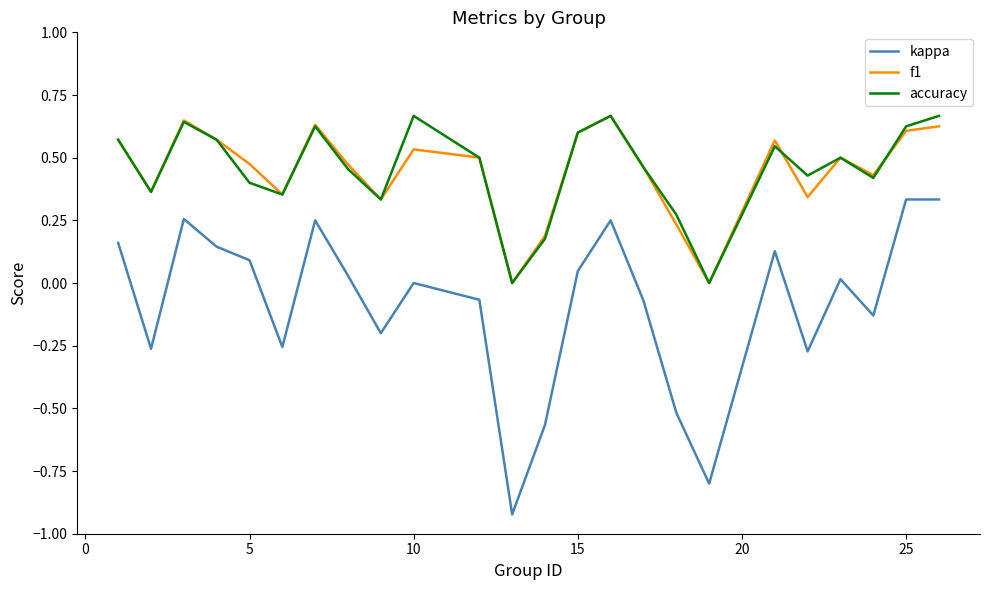

True or false: kappa and accuracy intersect in this chart.

False